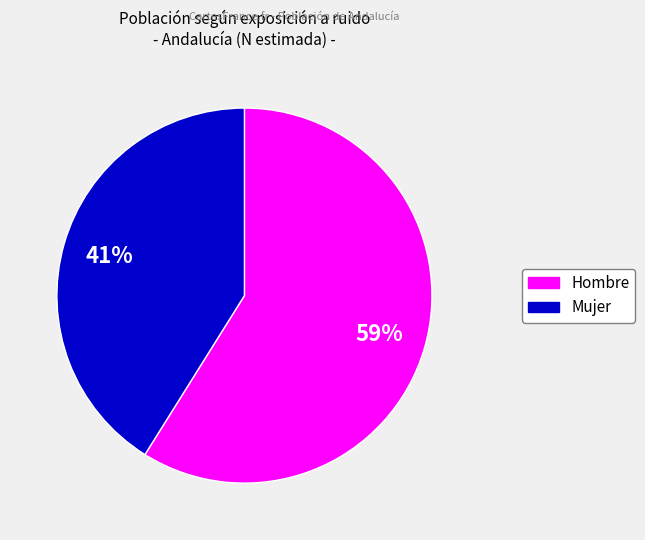

How many segments does this pie chart have?

2